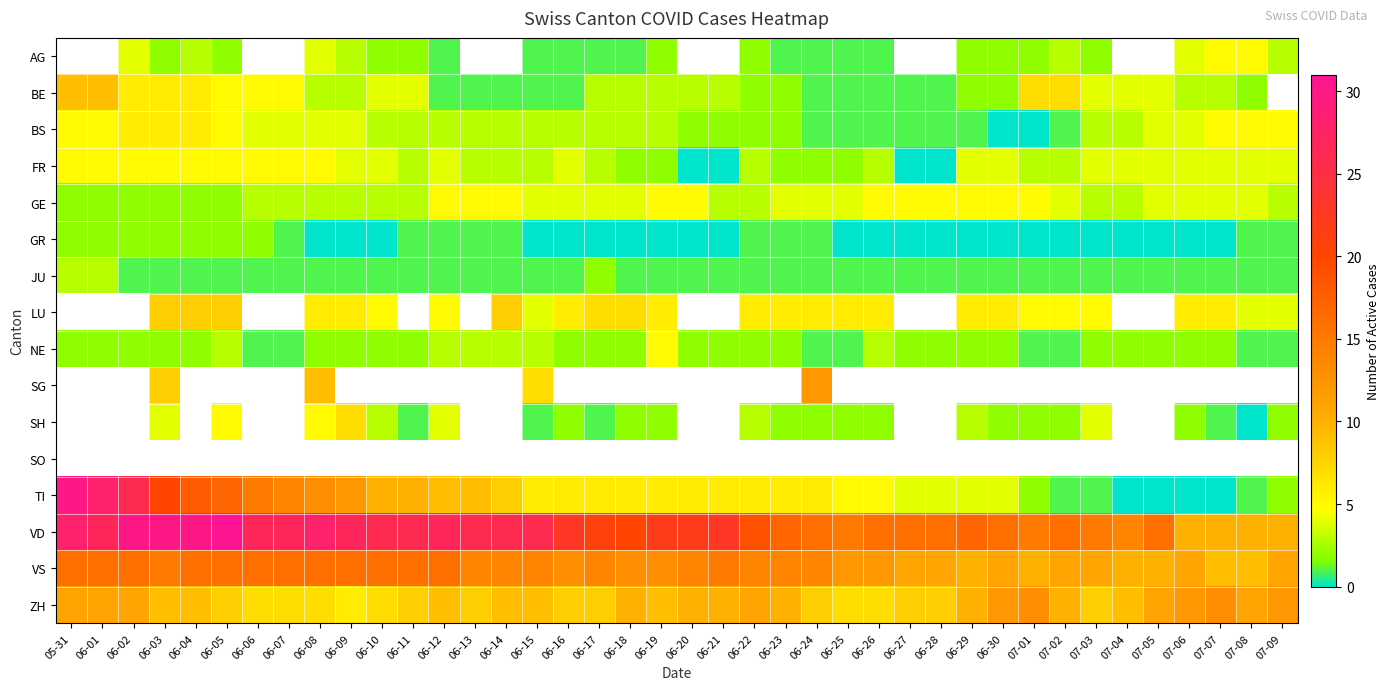

The VD series shows 26.0 at 06-10. True or false?

True